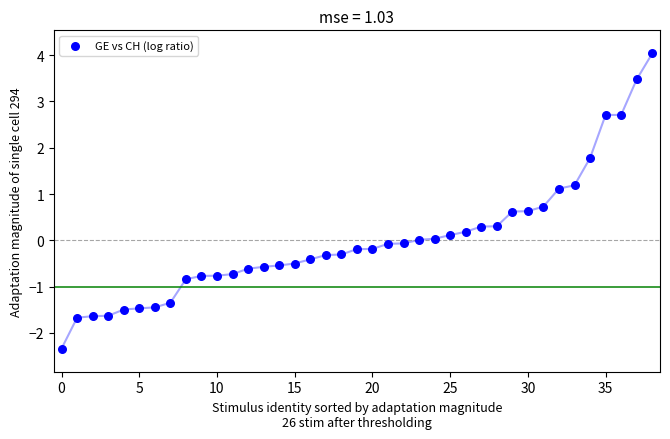

What is the range of Y values (max minus min)?

6.4